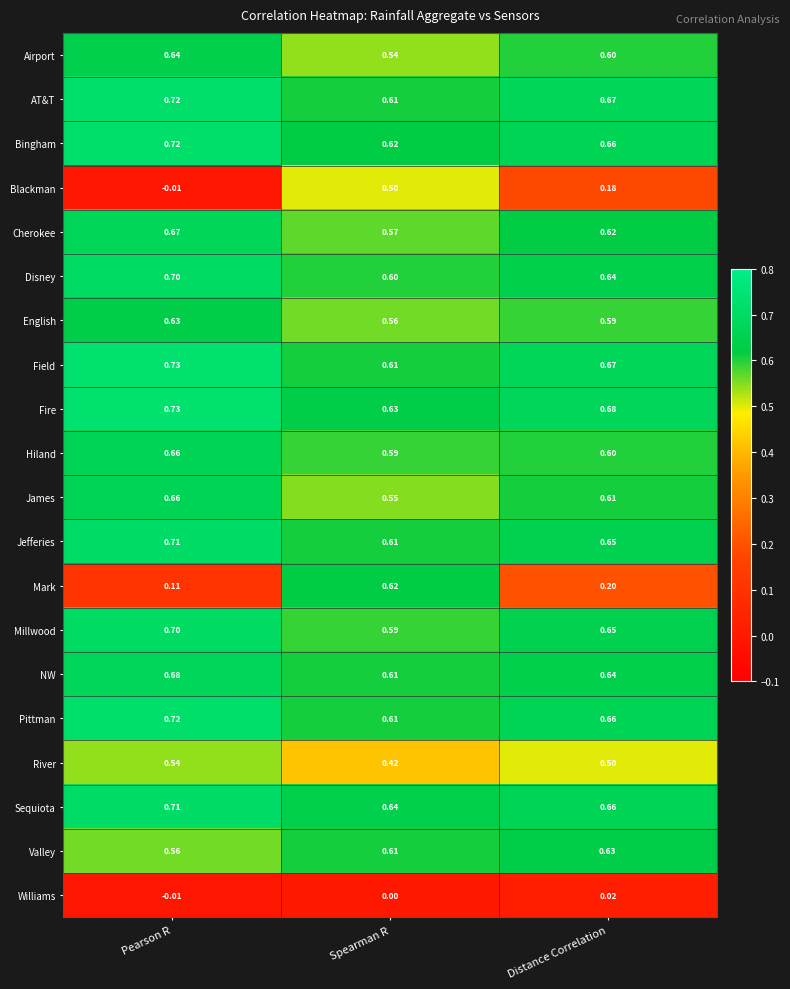

Which series changed the most between Spearman R and Distance Correlation?

Mark